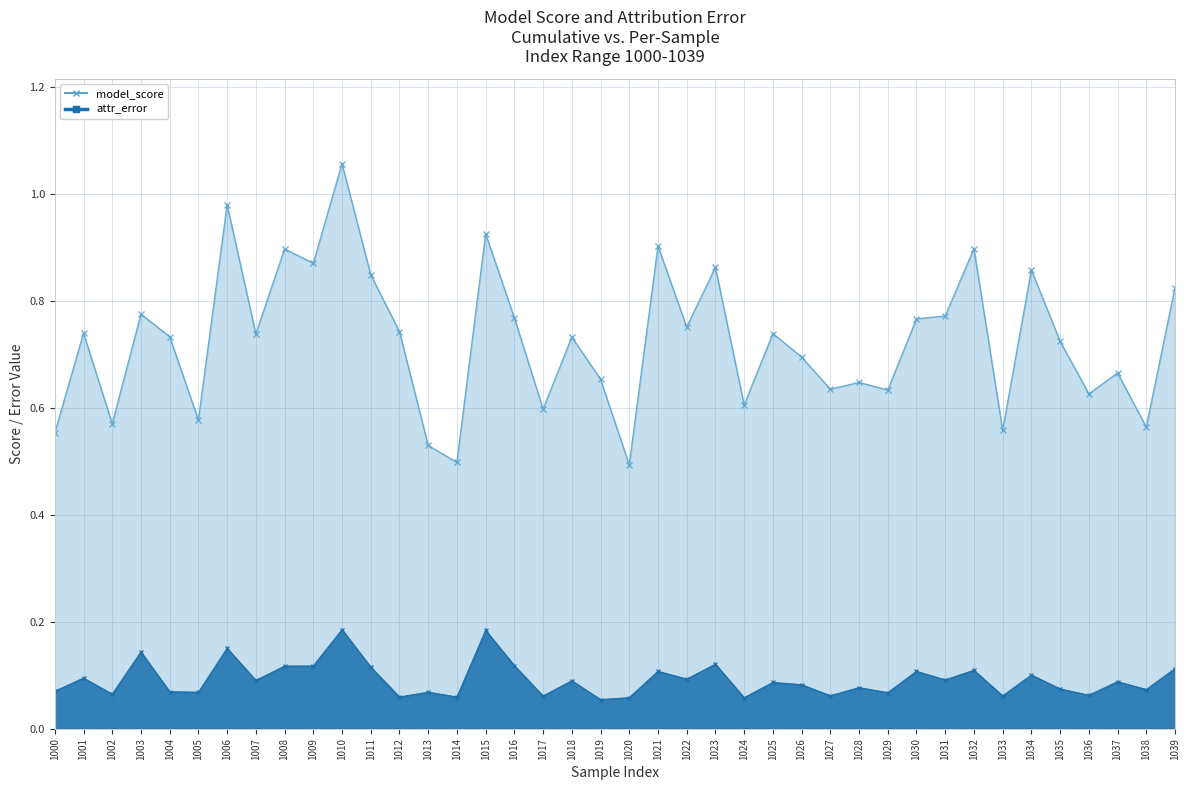

What are all the series names shown in the legend?

model_score, attr_error